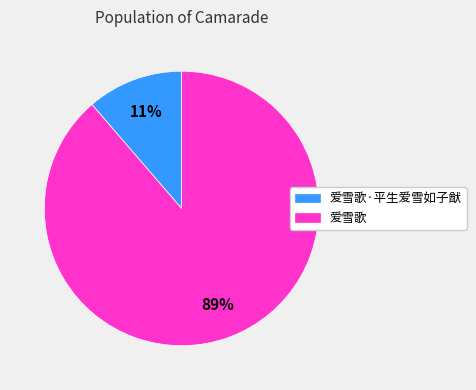

How many segments does this pie chart have?

2